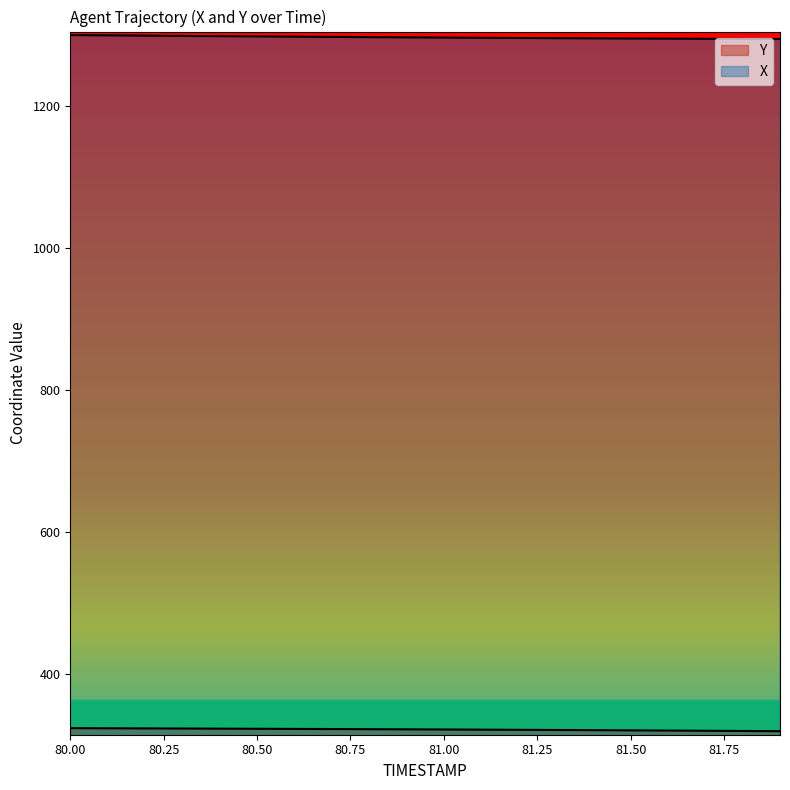

What is the average value of the Y series?

321.3